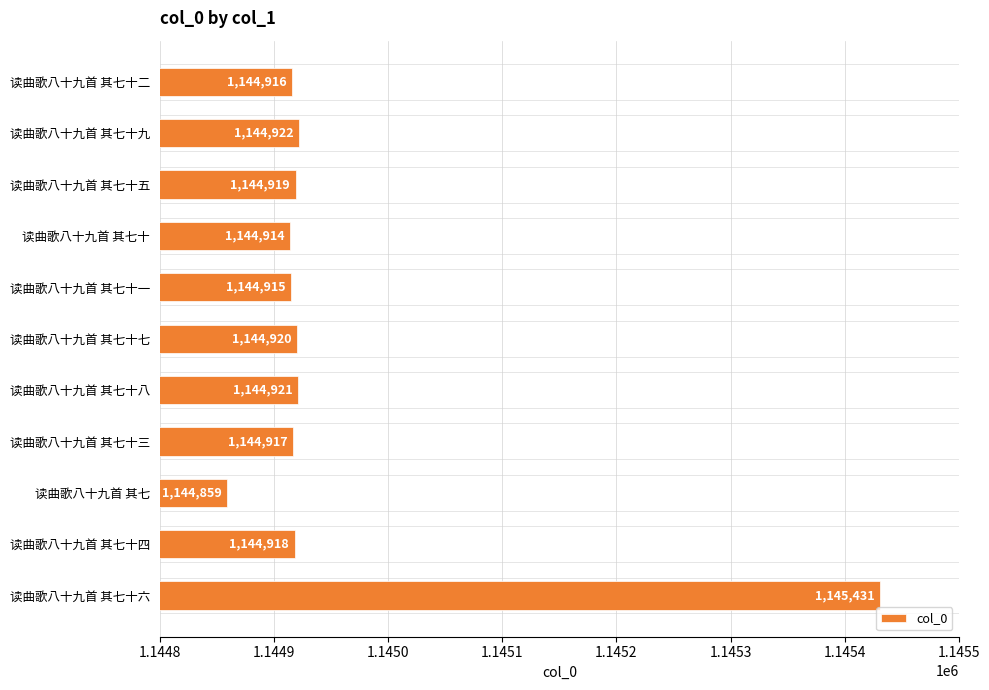

Approximately how many times larger is the value at 读曲歌八十九首 其七 compared to 读曲歌八十九首 其七十四?

1.0